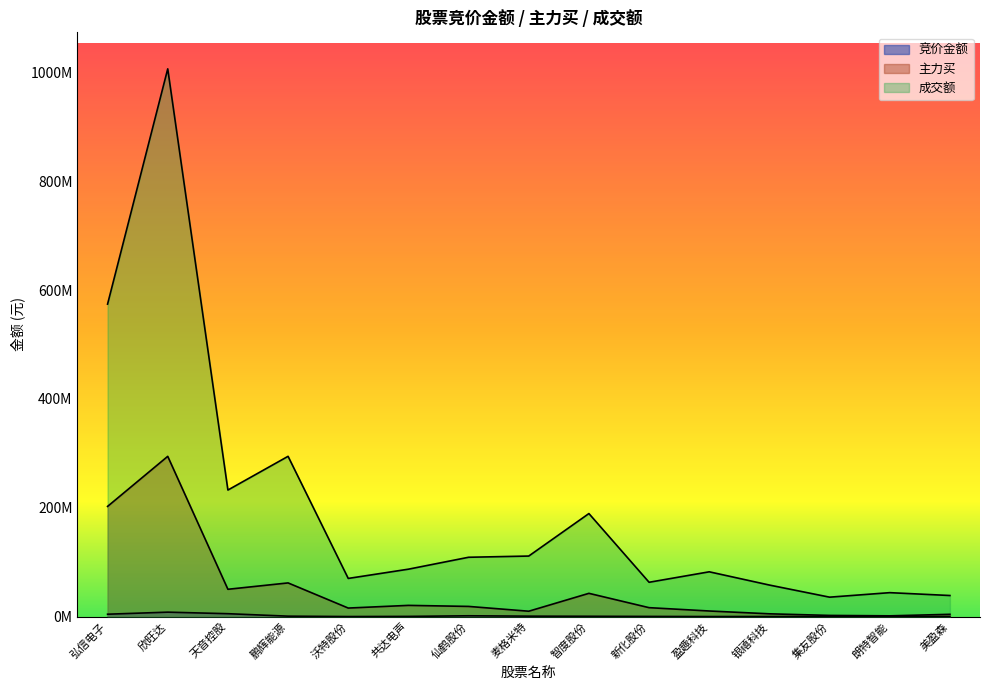

Which series changed the most between 麦格米特 and 盈趣科技?

成交额